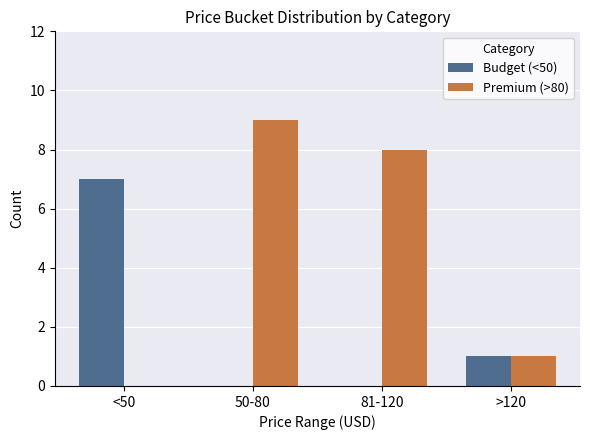

At which category does the chart reach its peak across all series?

50-80